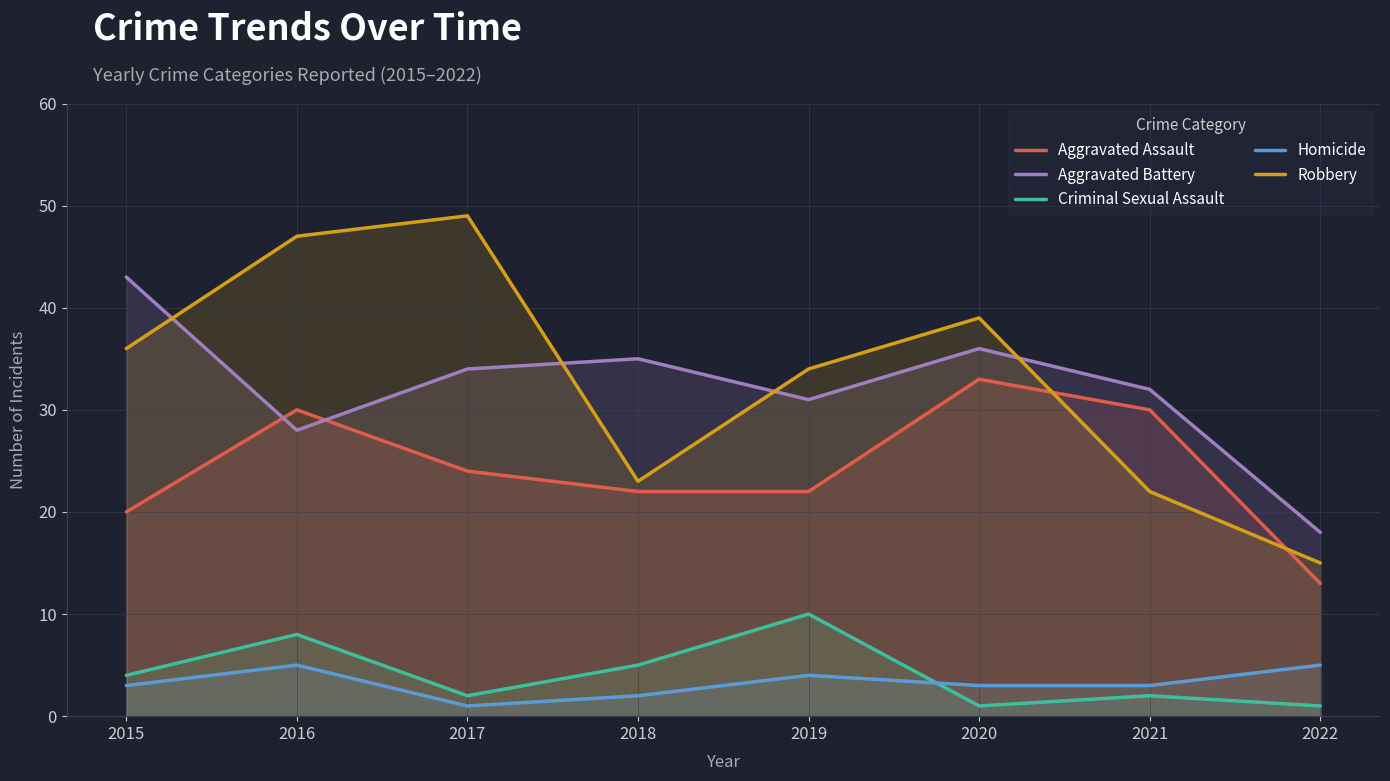

Reading left to right, list all the values displayed in this chart.

Aggravated Assault: 2015=20	2016=30	2017=24	2018=22	2019=22	2020=33	2021=30	2022=13
Aggravated Battery: 2015=43	2016=28	2017=34	2018=35	2019=31	2020=36	2021=32	2022=18
Criminal Sexual Assault: 2015=4	2016=8	2017=2	2018=5	2019=10	2020=1	2021=2	2022=1
Homicide: 2015=3	2016=5	2017=1	2018=2	2019=4	2020=3	2021=3	2022=5
Robbery: 2015=36	2016=47	2017=49	2018=23	2019=34	2020=39	2021=22	2022=15